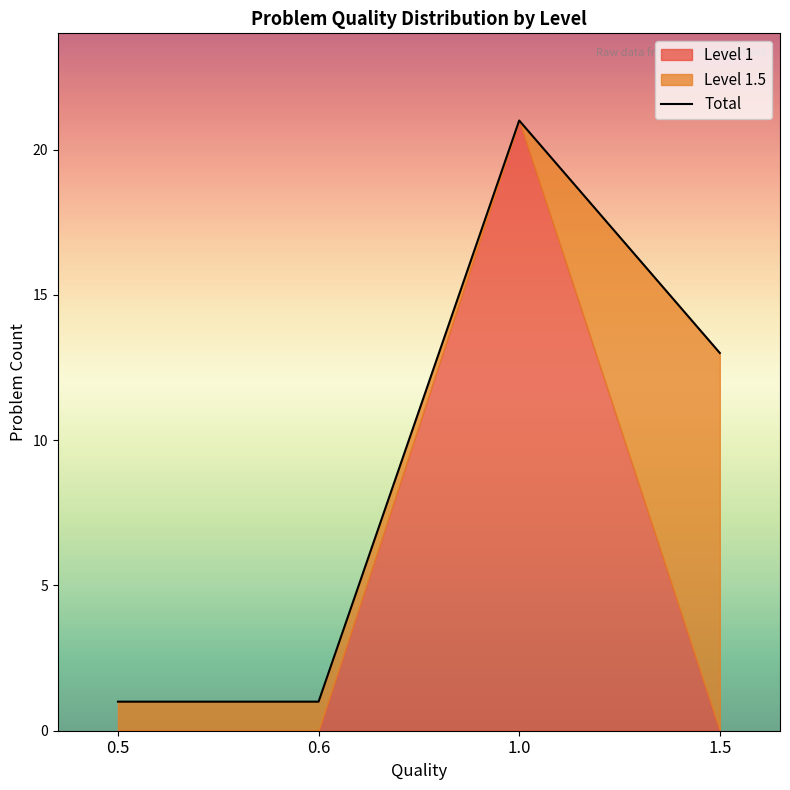

True or false: the data shows 1 at 0.6.

True